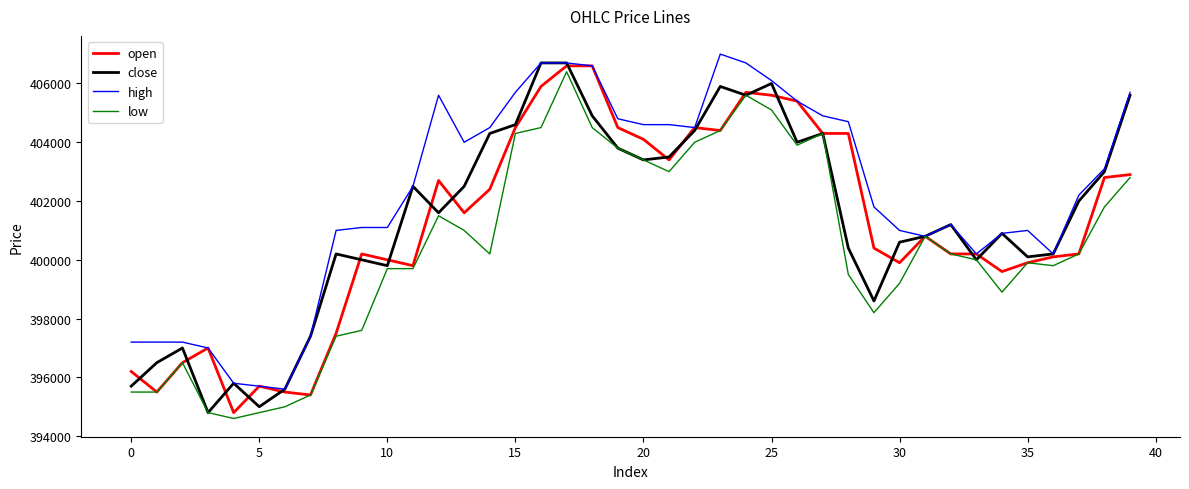

What is the minimum value for open?

394800